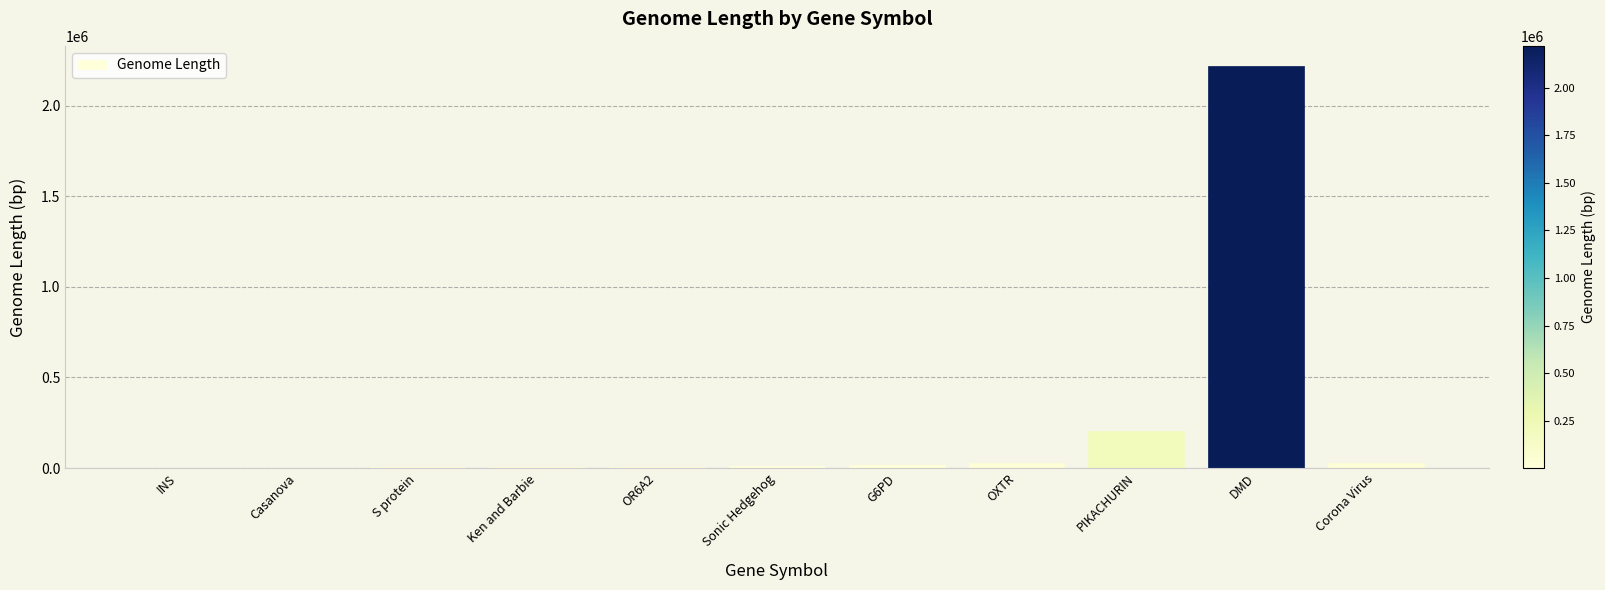

Are the bars horizontal?

No